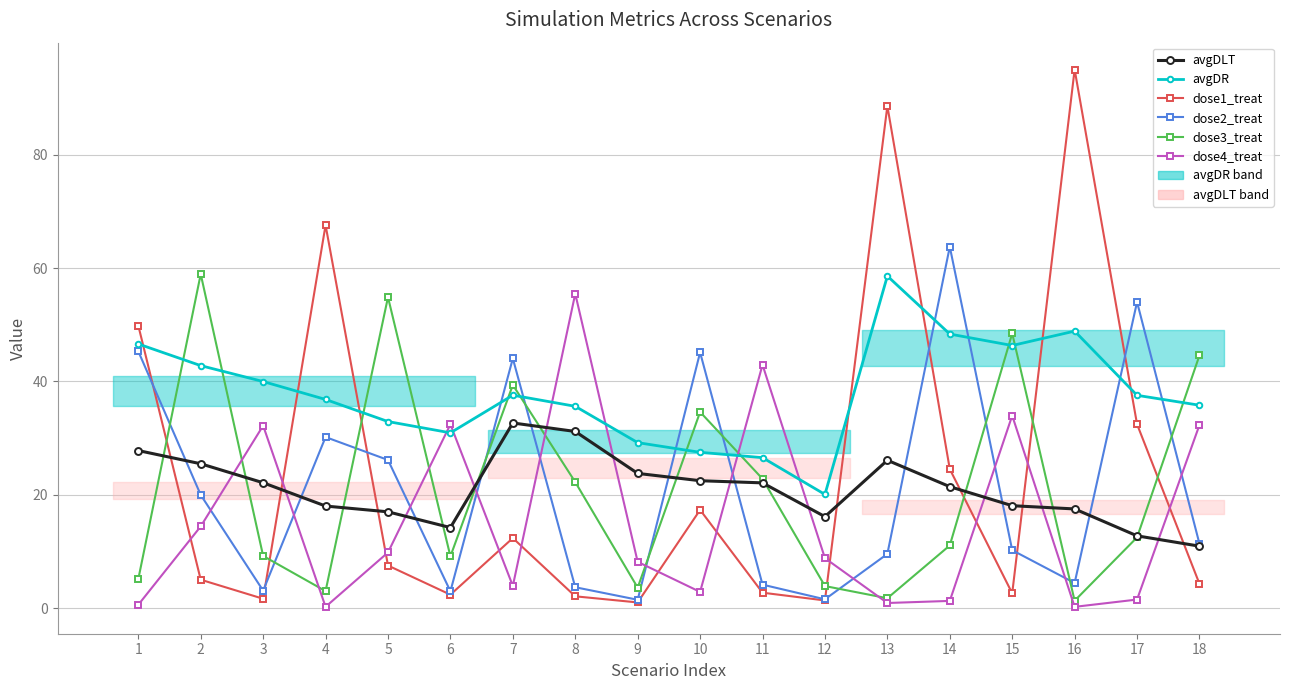

Between 16 and 1, which is larger?

1